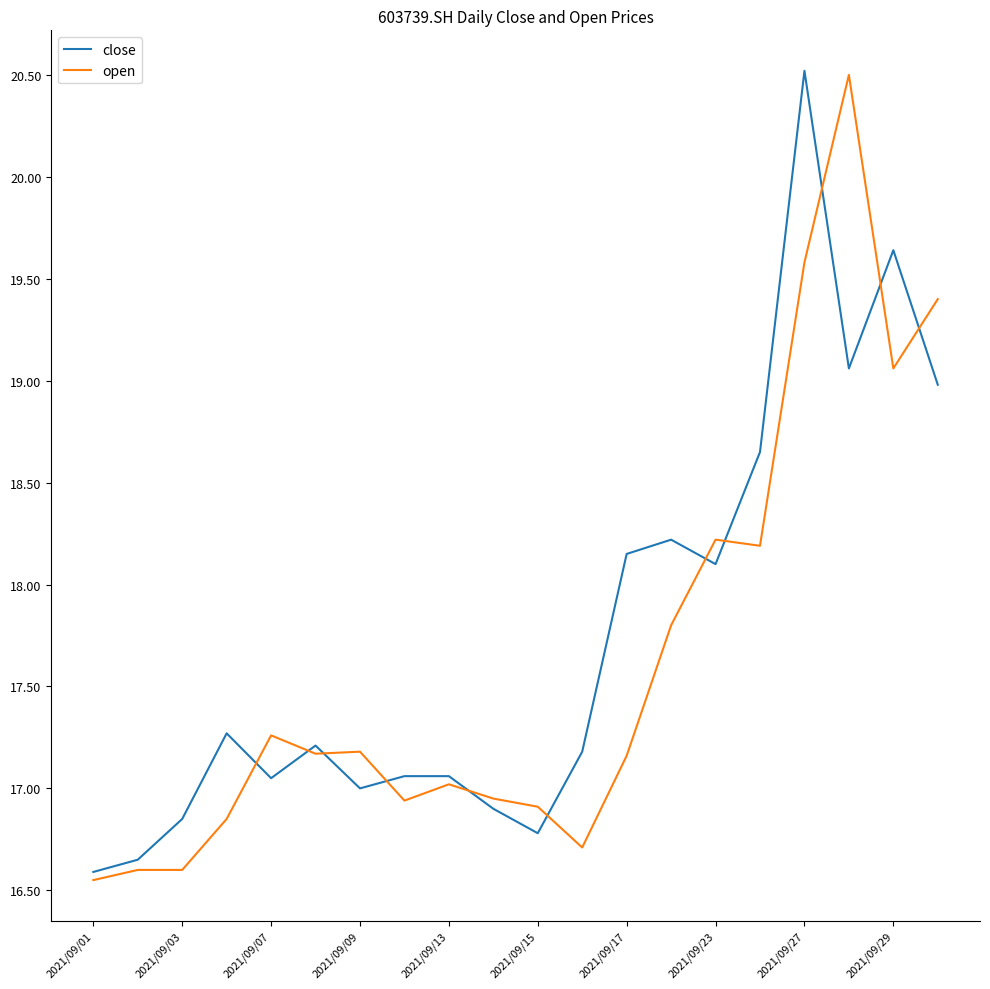

What is the greatest value displayed?

20.5